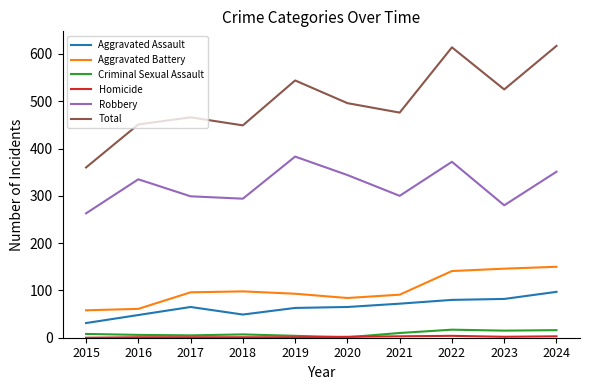

True or false: Aggravated Assault and Aggravated Battery intersect in this chart.

False